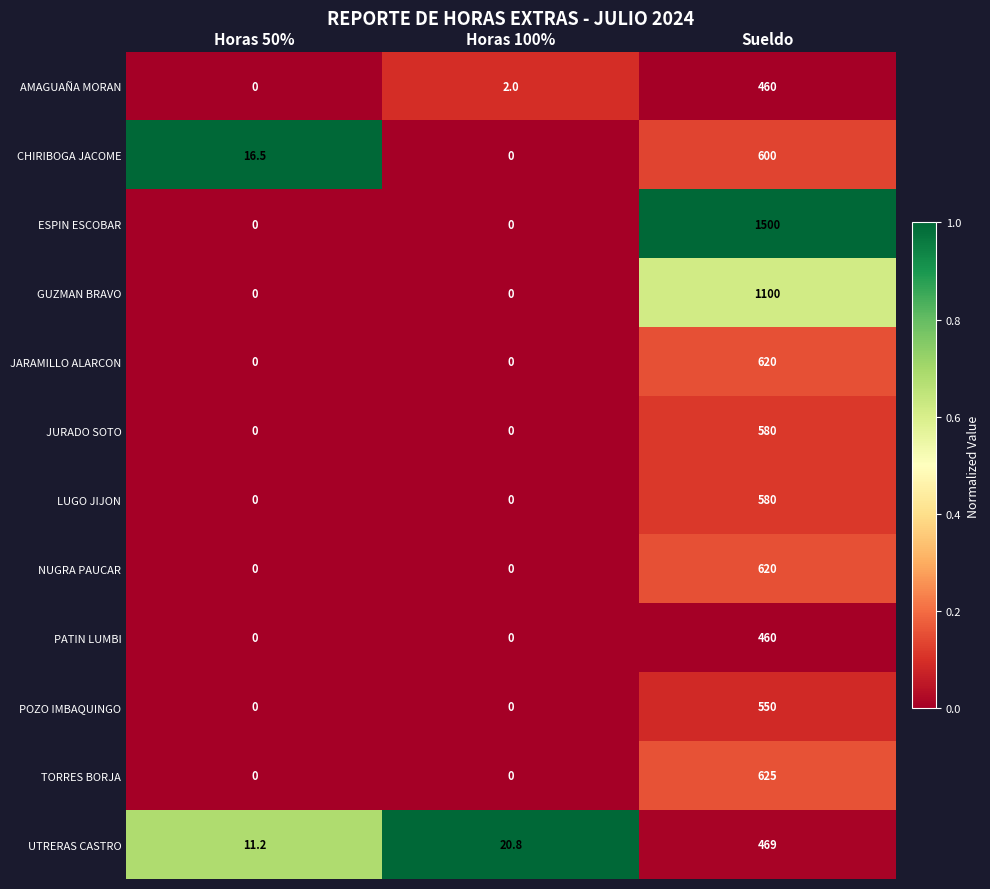

How many categories are shown in the chart?

3